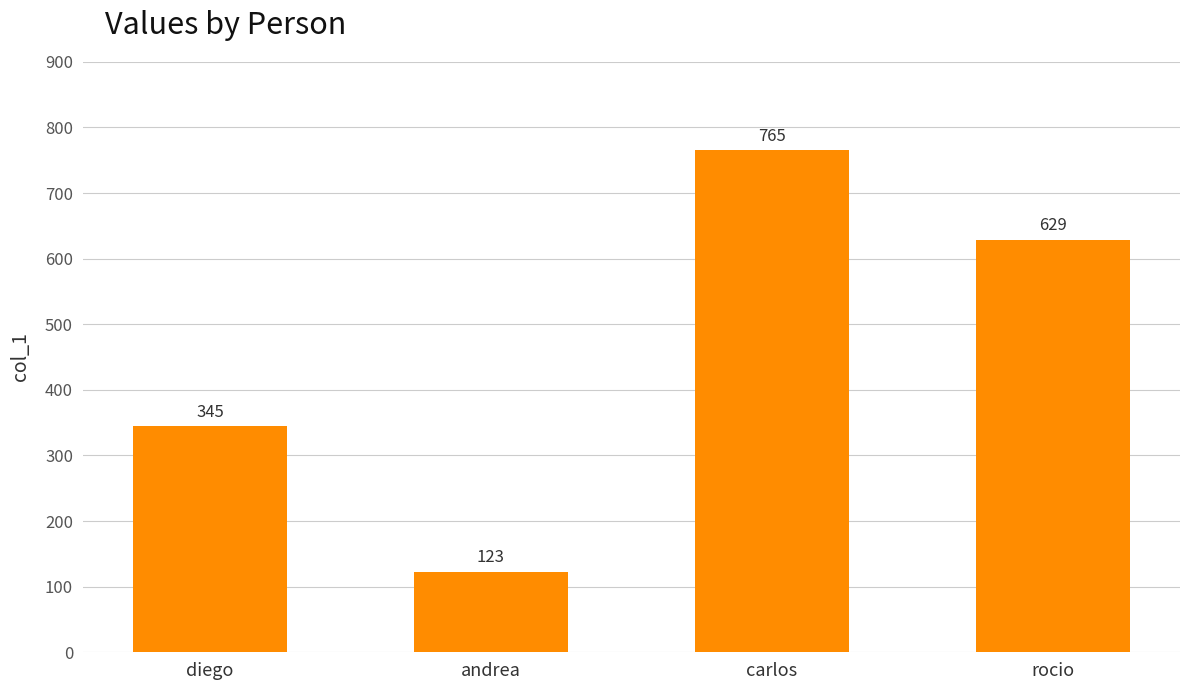

Reading left to right, transcribe all the data shown in this chart.

diego=345	andrea=123	carlos=765	rocio=629